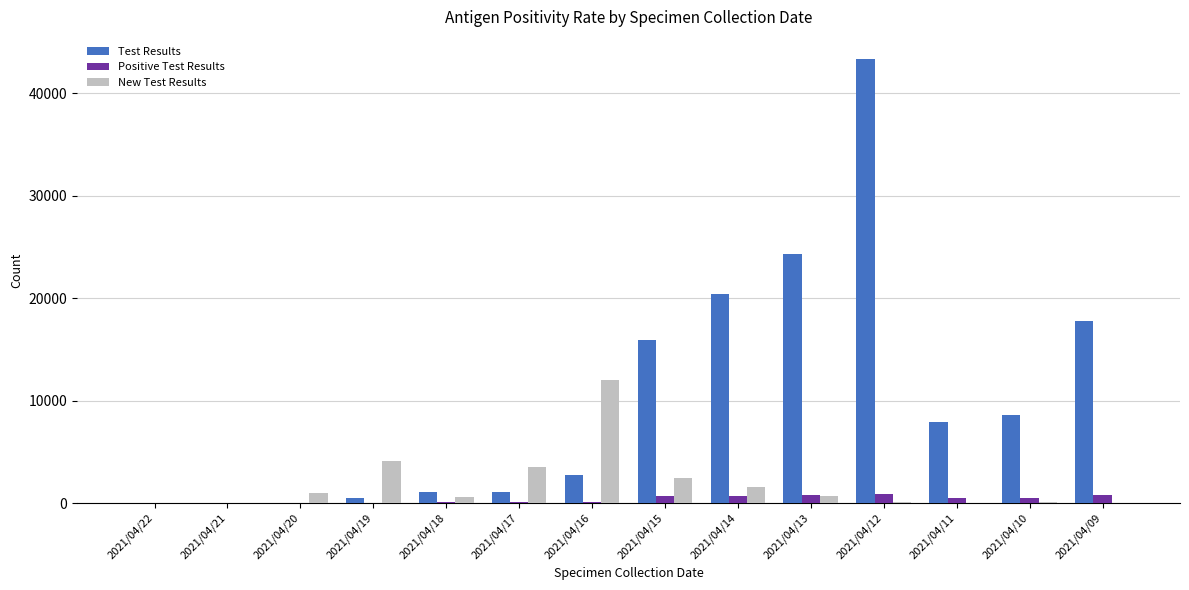

What is the sum of all Test Results values?

143675